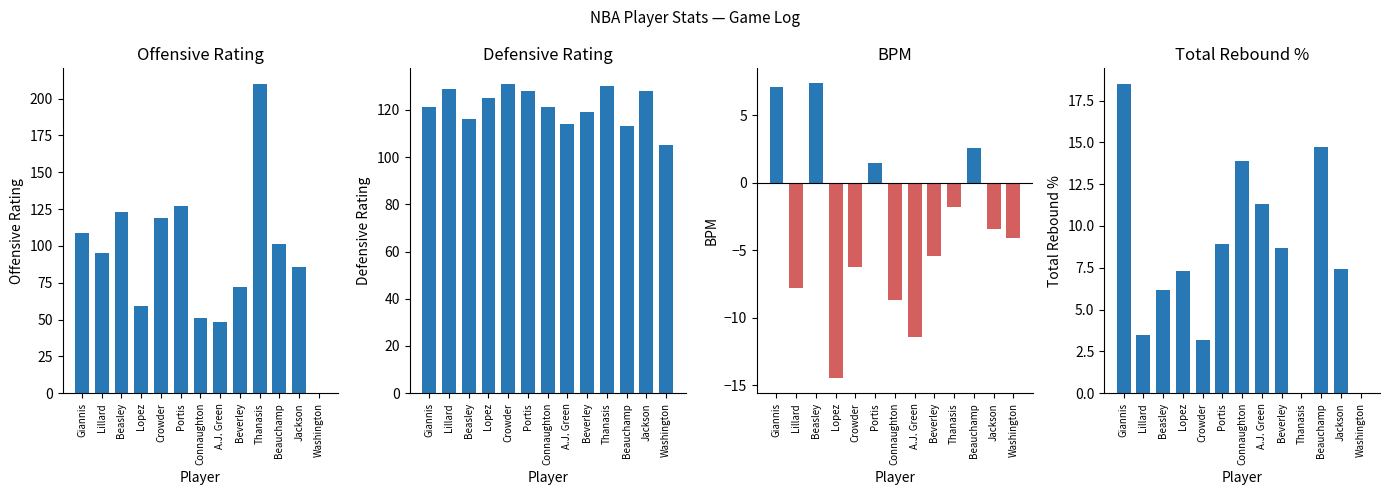

Which label corresponds to the largest value in the chart?

Thanasis